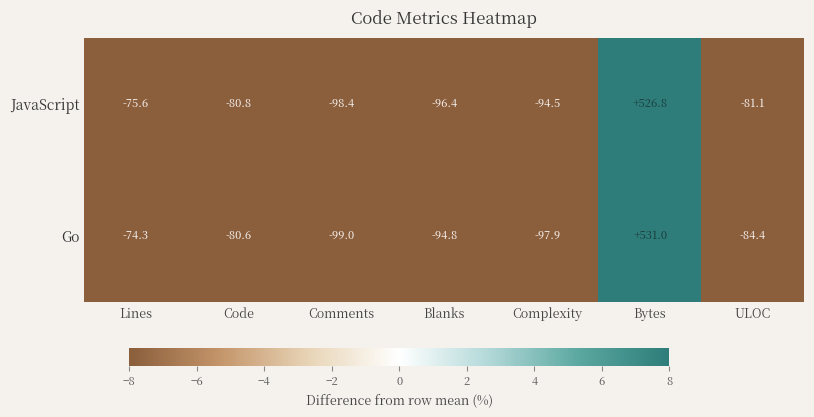

What is the total value across all series at Lines?

-149.9